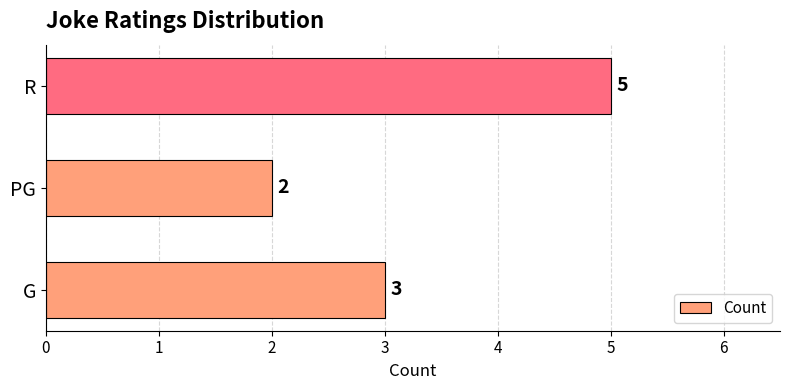

Between G and PG, which is larger?

G